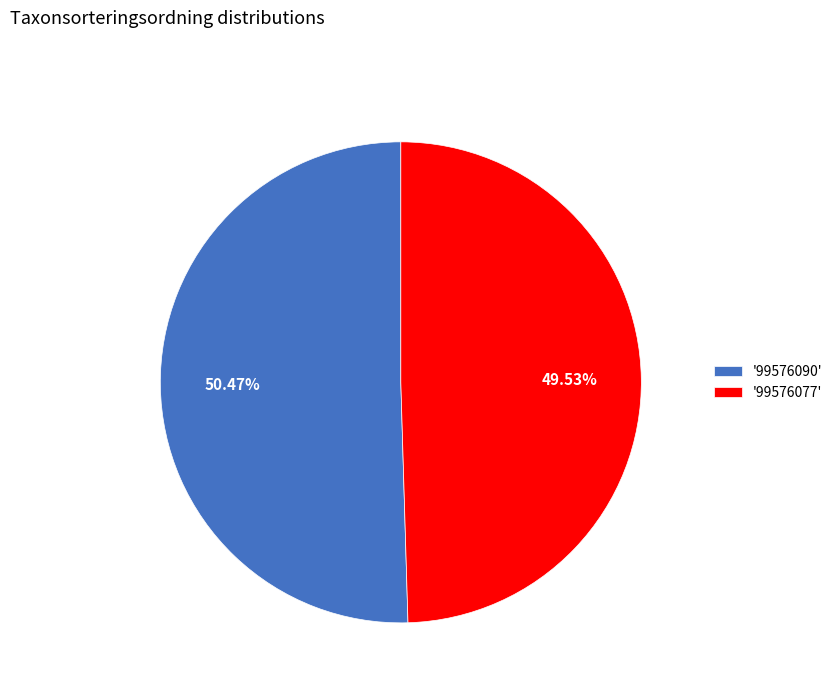

Rank the categories by value from highest to lowest.

'99576090', '99576077'